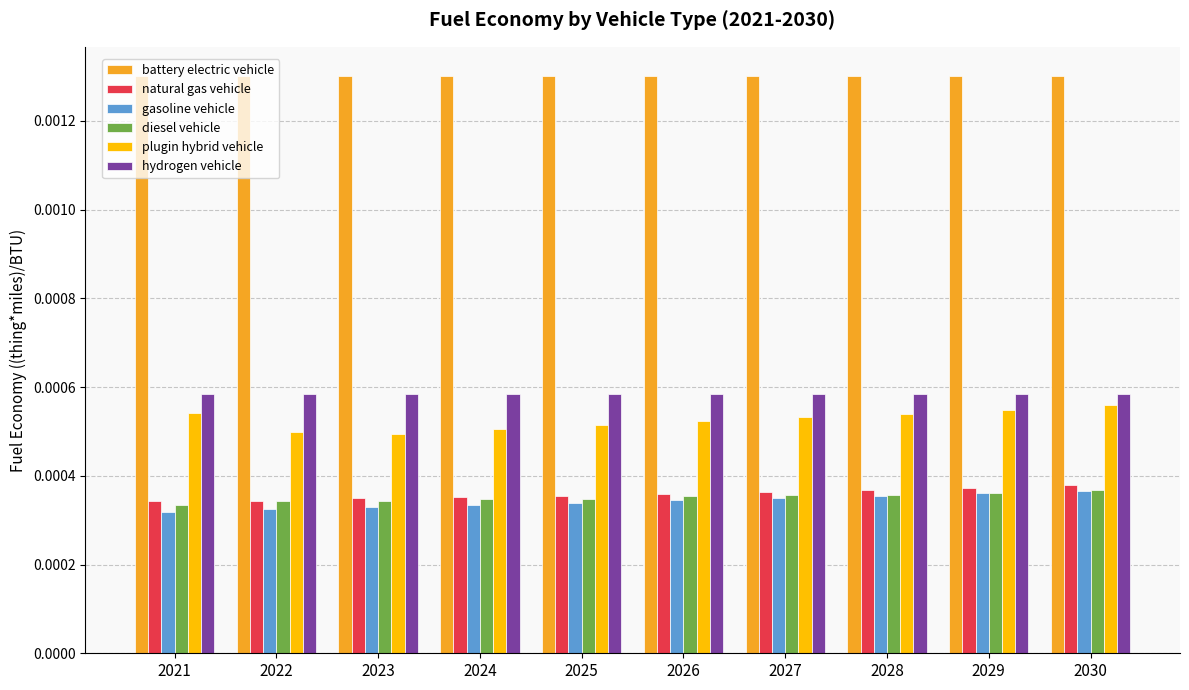

Are the bars horizontal?

No